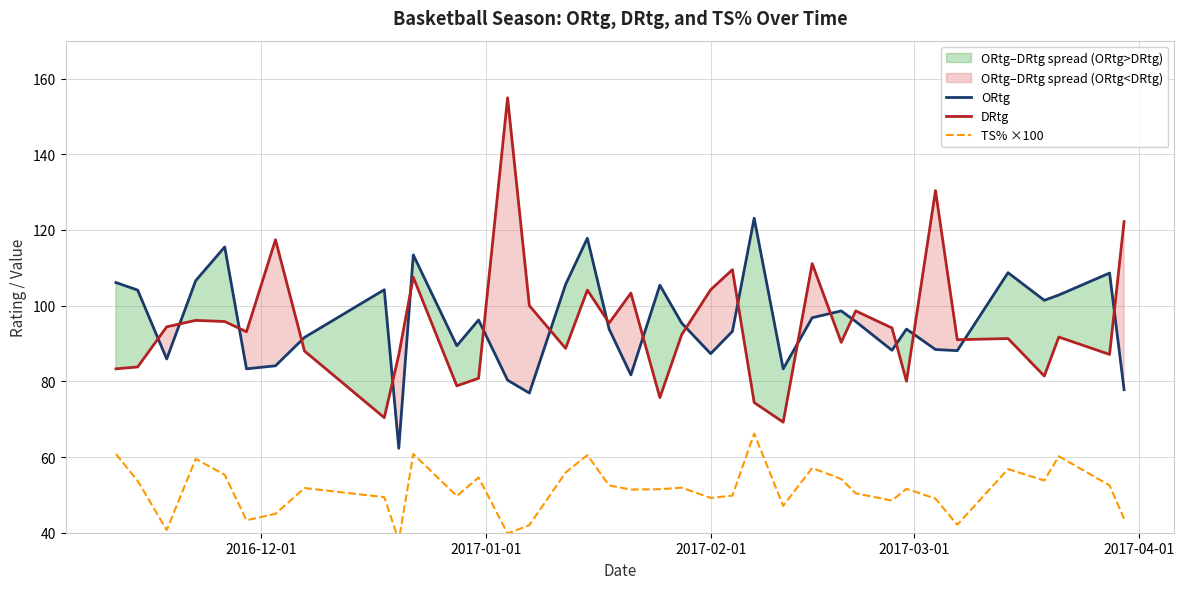

What is the maximum value for ORtg?

123.1